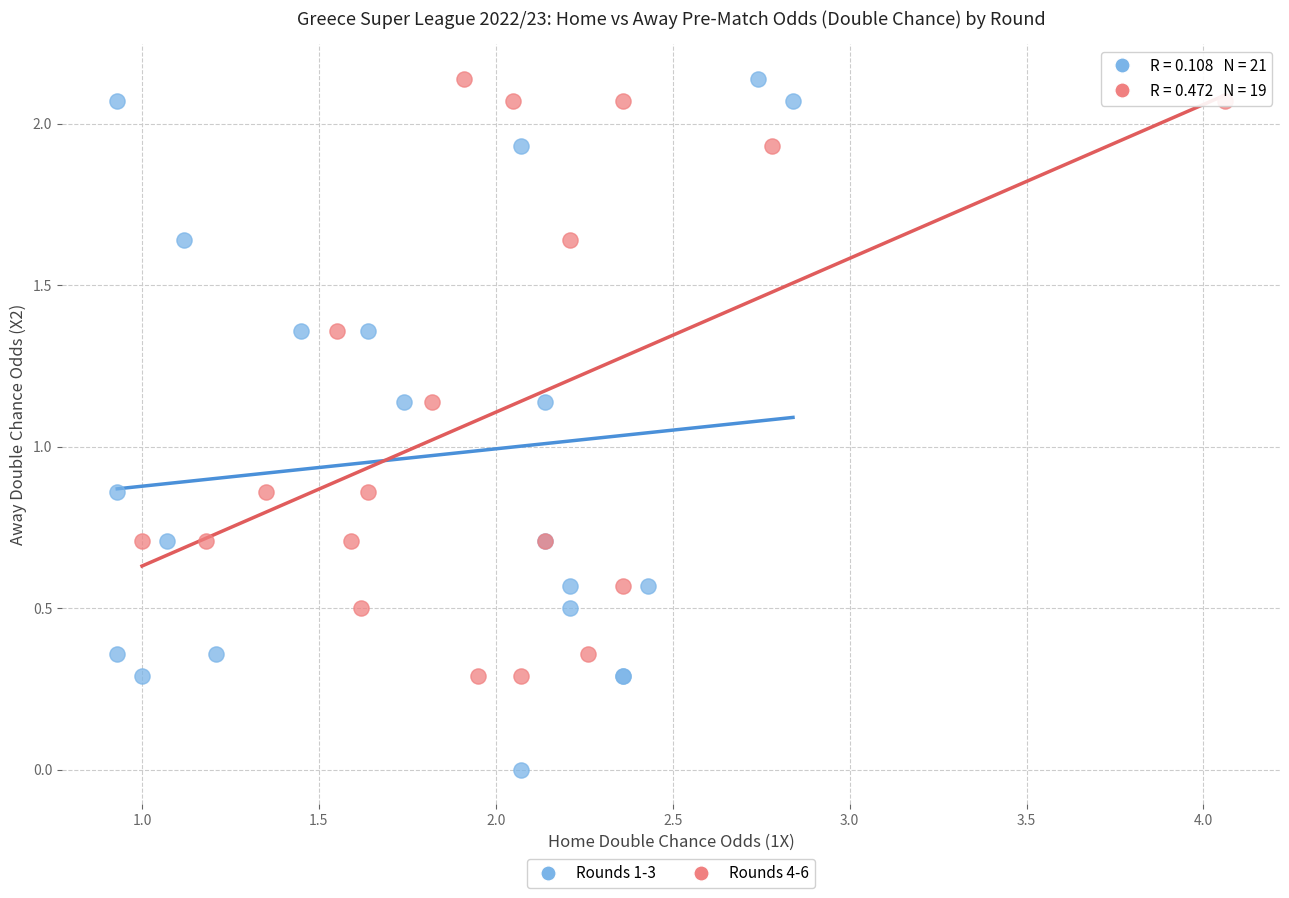

Which series reaches the minimum Y coordinate?

Rounds 1-3